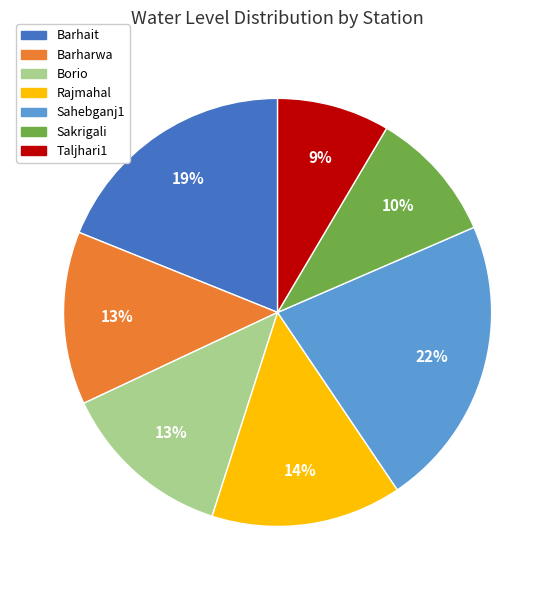

Count the number of slices in the pie.

7